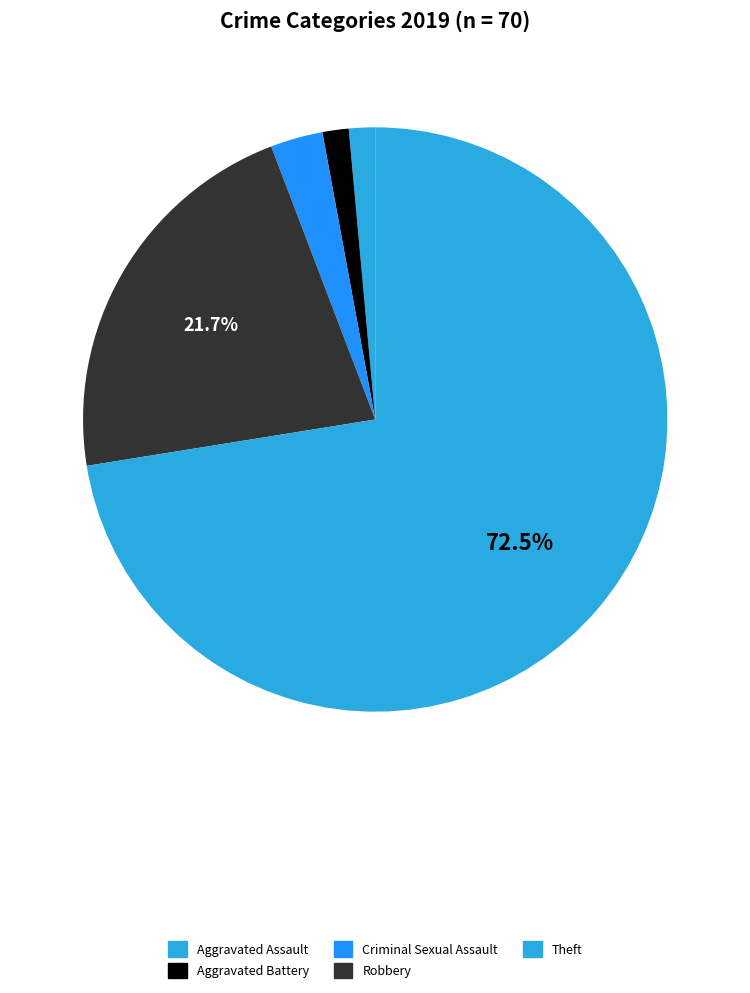

How many slices are in this pie chart?

5